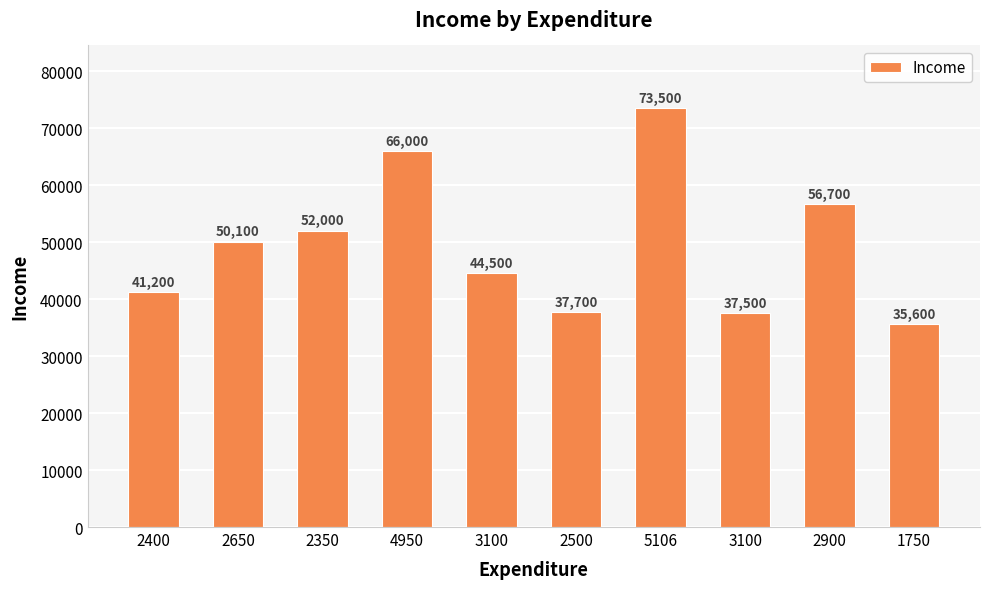

What is the difference between the maximum and second lowest values?

36000